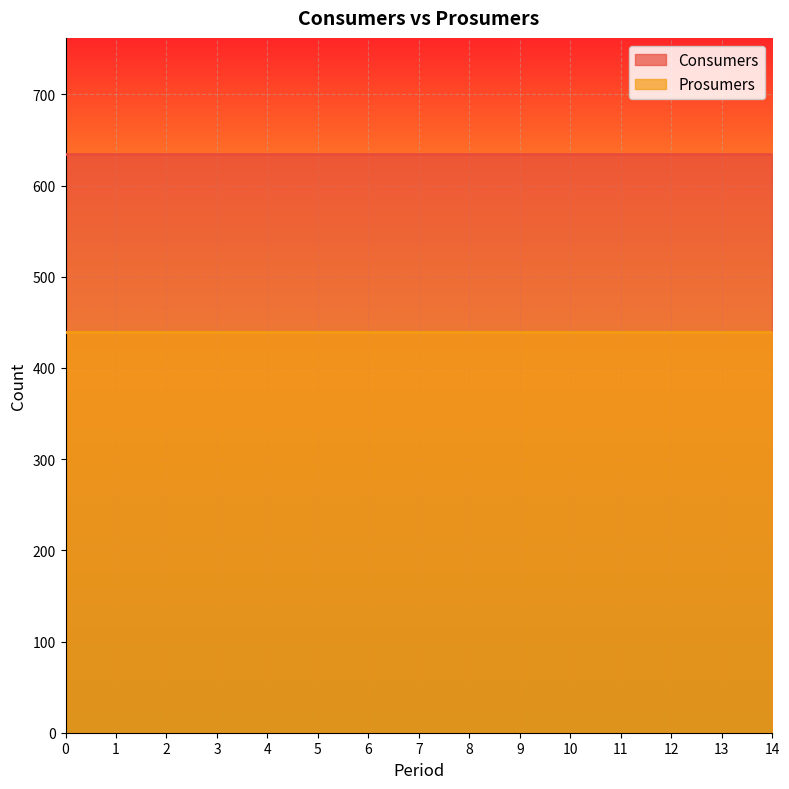

Which series has the widest spread of values?

Consumers